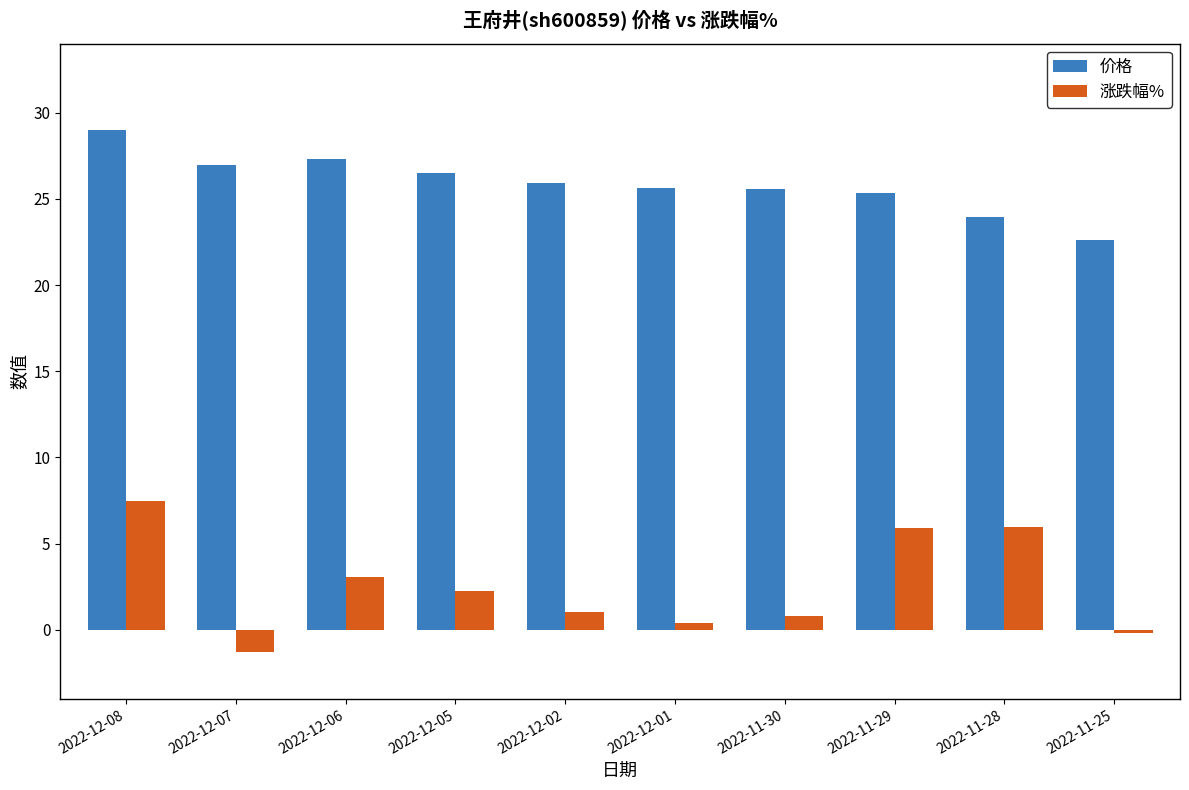

How many groups of bars are there?

10